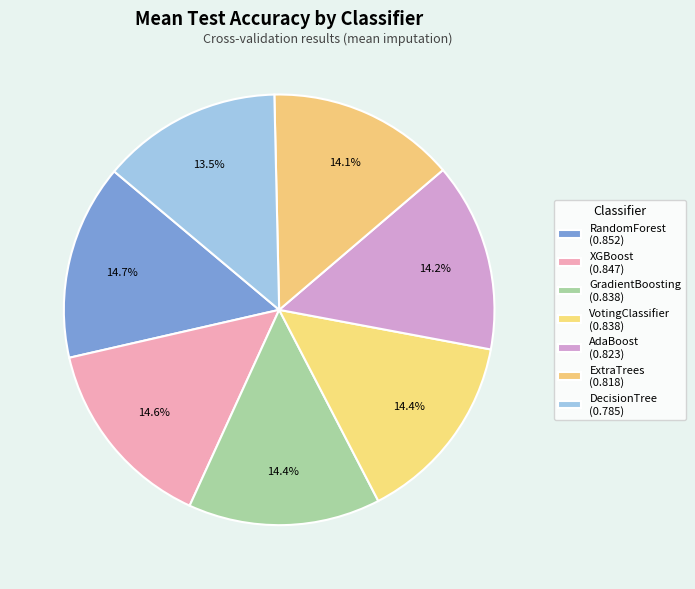

How many slices are in this pie chart?

7